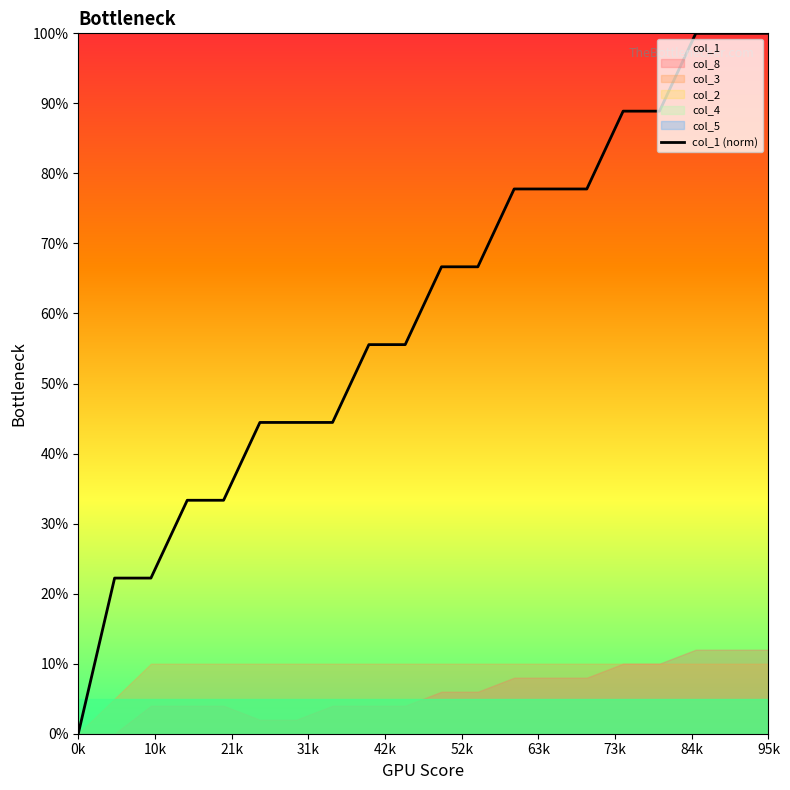

The value of col_1 (norm) at 95k is 52.8. True or false?

False